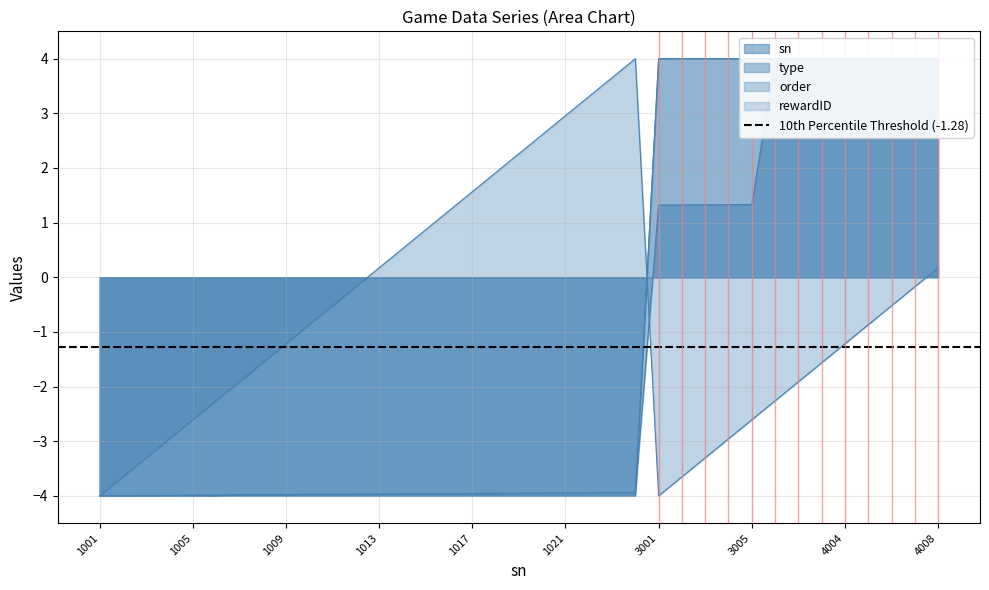

What is the sum of all order values?

-24.9